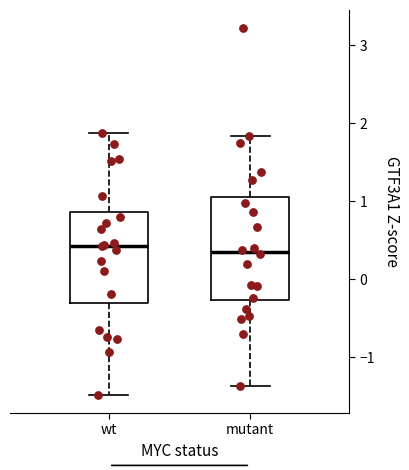

Where does the median line of the box for wt sit on the y-axis? The values are not printed on the chart, so give them approximately, as read against the axis.

0.4